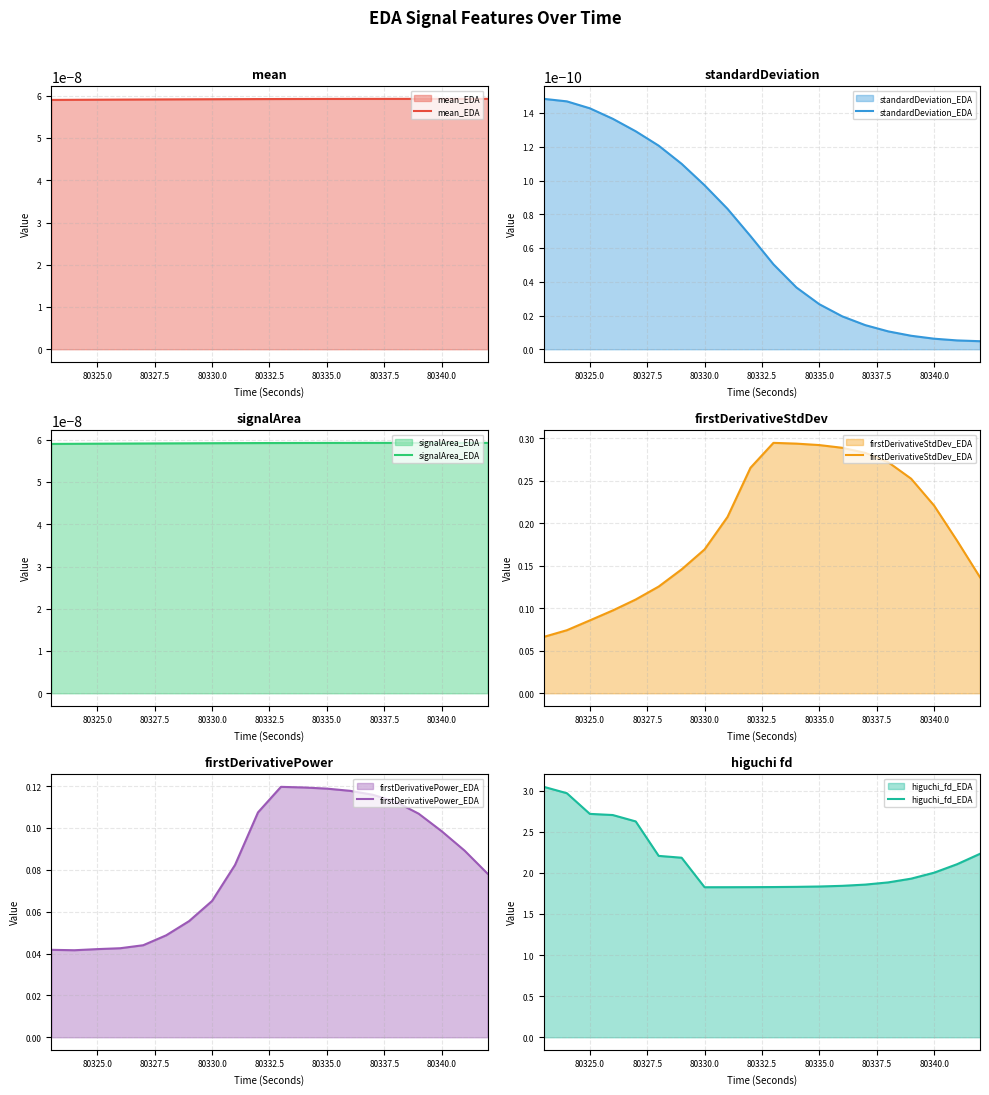

True or false: mean_EDA and firstDerivativePower_EDA cross at least once.

False